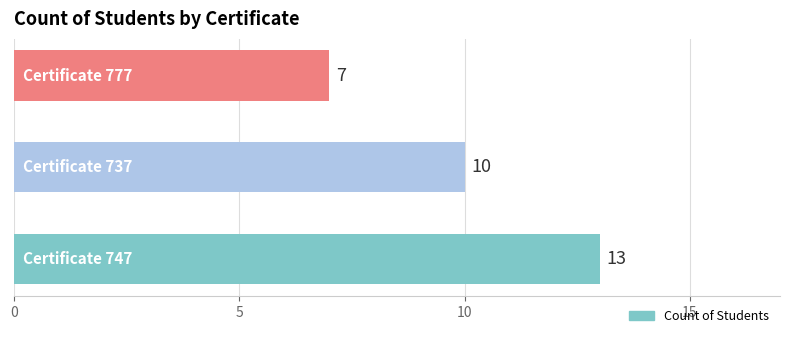

Count the values in the range 7 to 13.

3